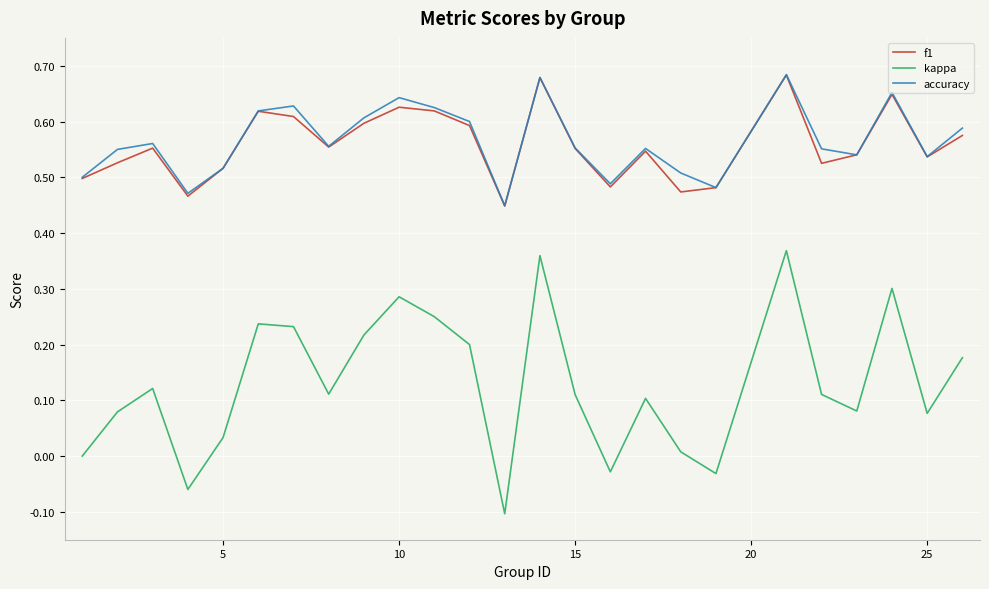

True or false: kappa and f1 intersect in this chart.

False